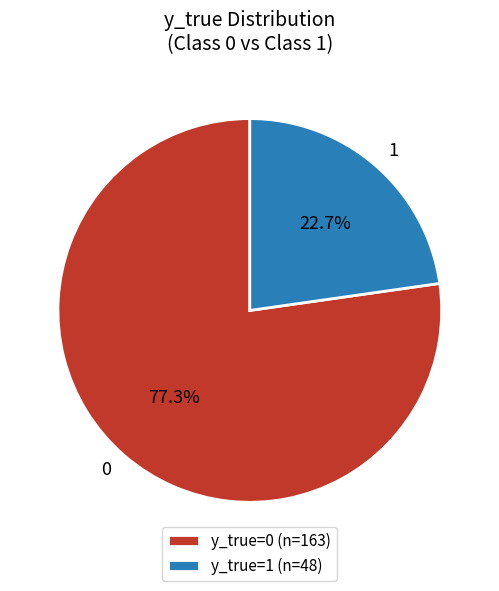

How much of the chart is everything except 0?

22.7%